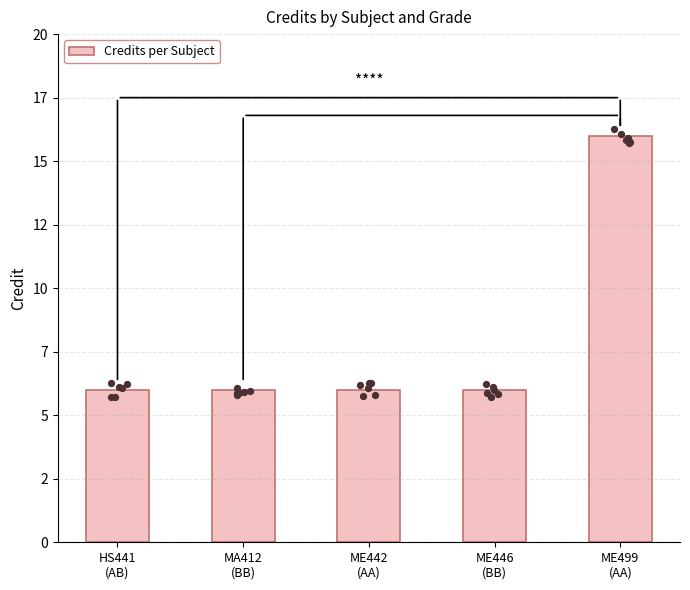

What is the ratio of the value at HS441
(AB) to the value at ME446
(BB)?

1.0